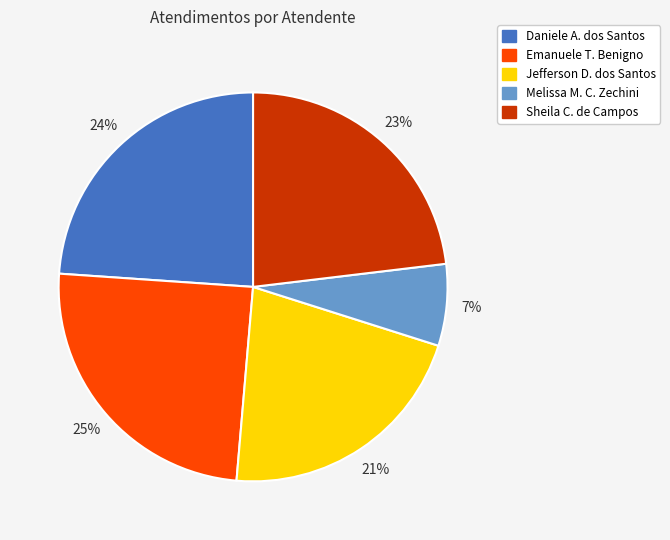

To the nearest percent, what is the average slice percentage?

20%